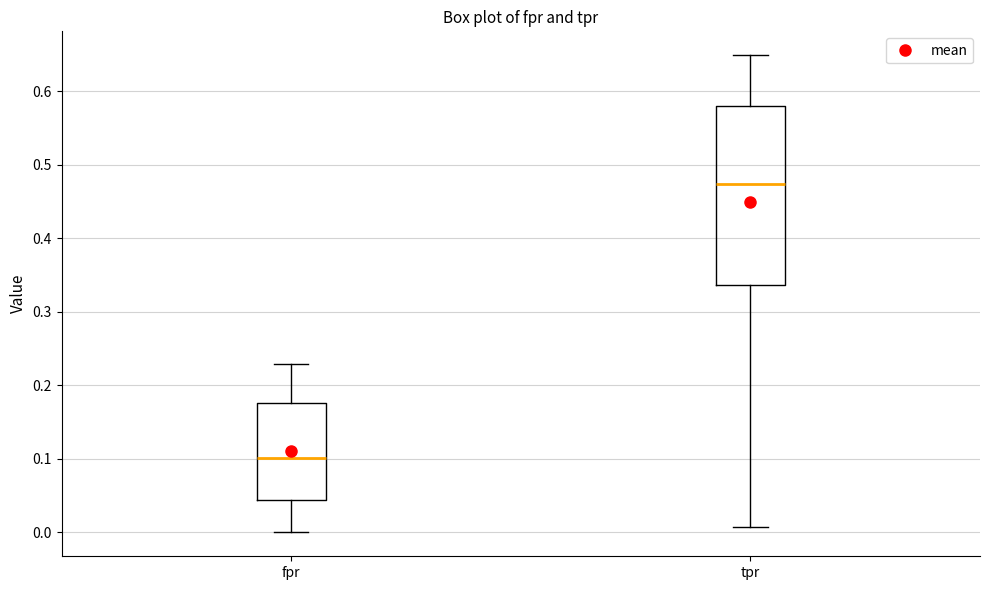

Which box has the highest median line?

tpr